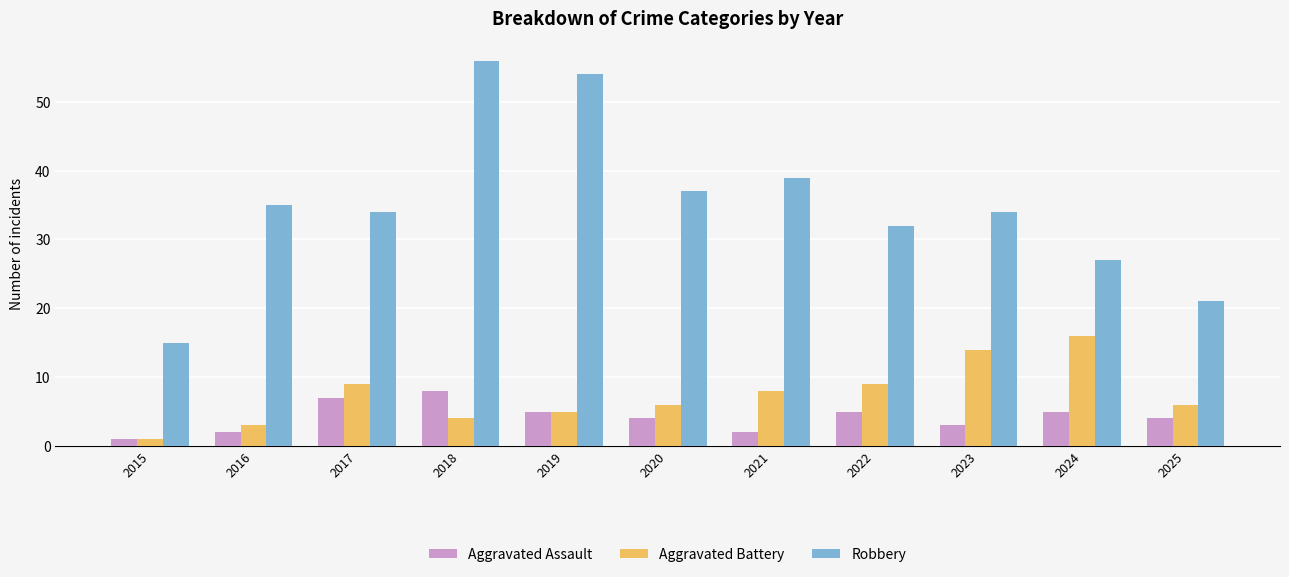

What is the lowest value of the Aggravated Assault series?

1